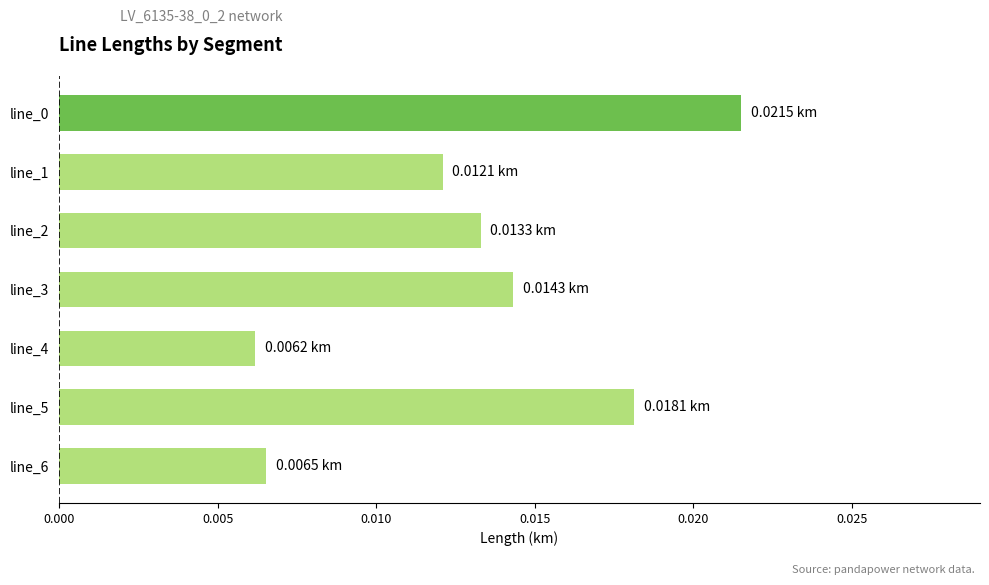

Are the bars grouped side by side (vs. stacked)?

No